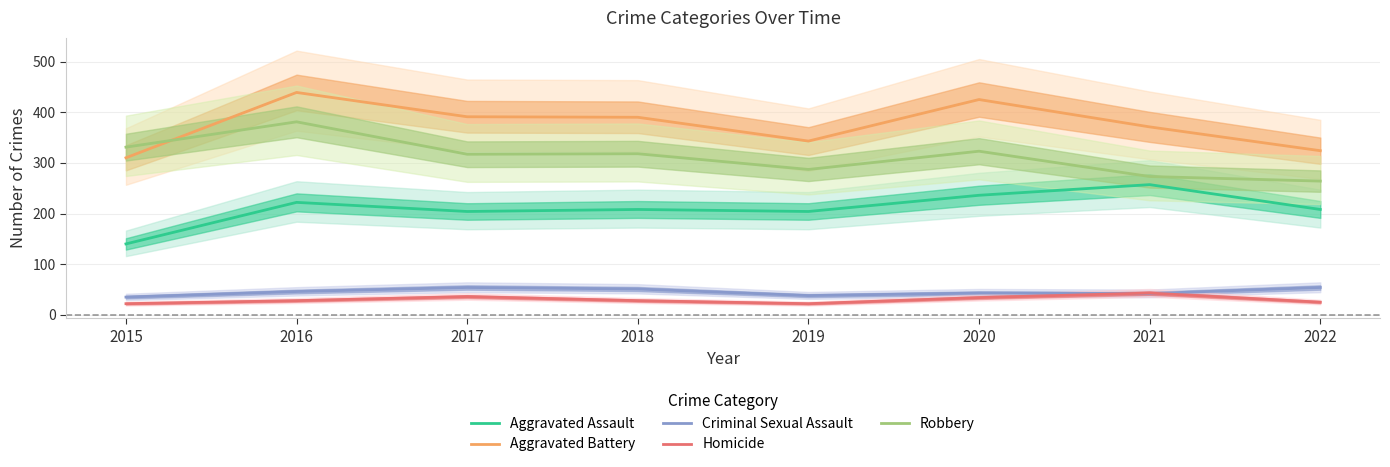

Where is the first local maximum for Aggravated Battery?

2016